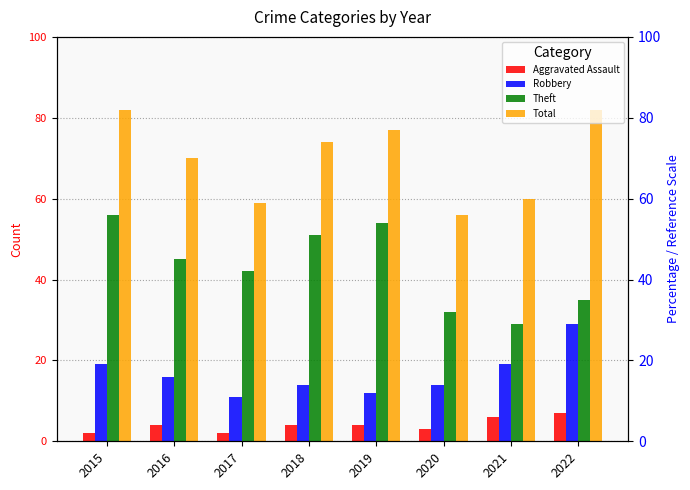

The Aggravated Assault series shows 3 at 2020. True or false?

True